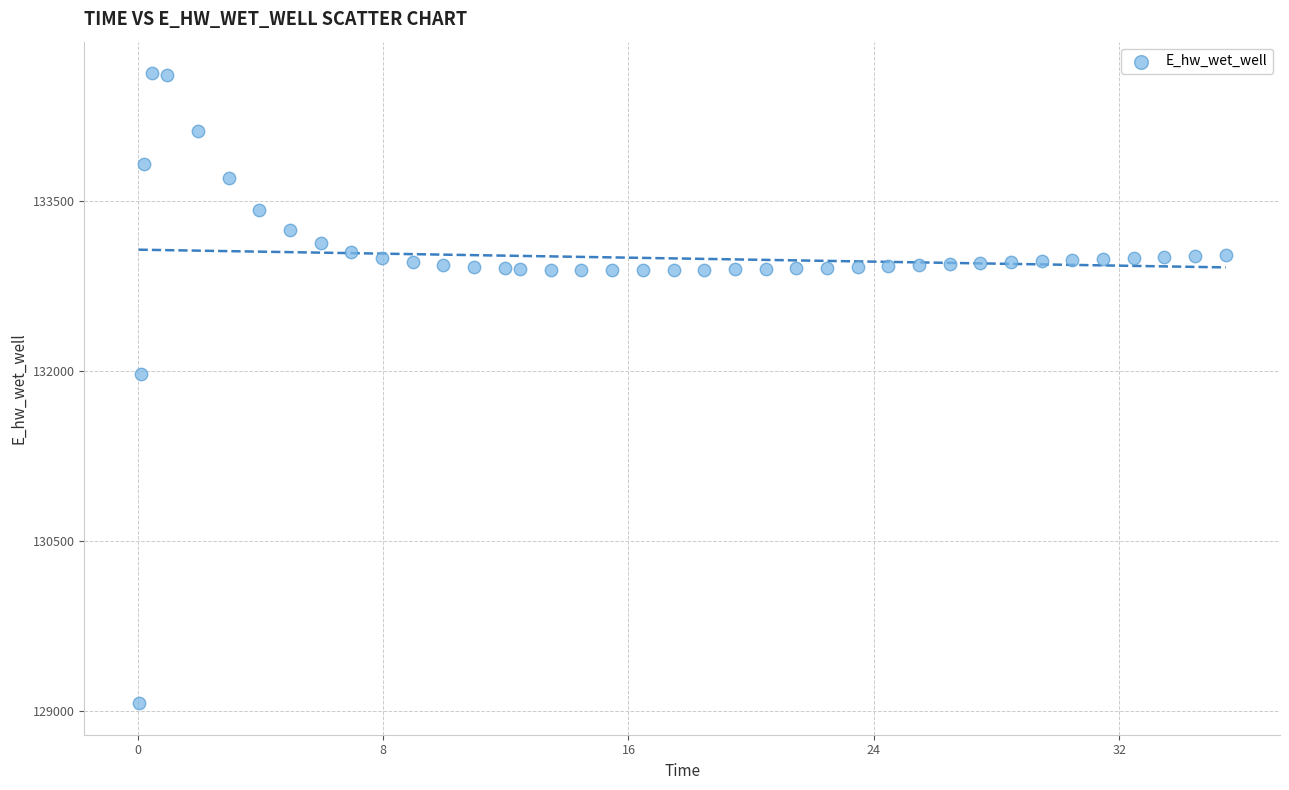

What Y value in the scatter plot is closest to 131849?

131970.0